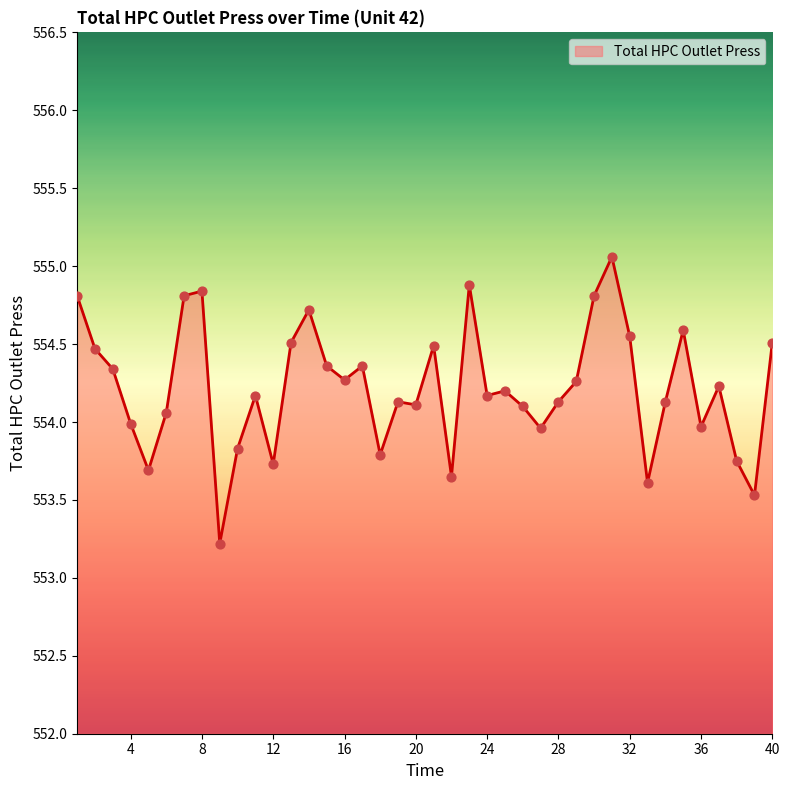

What is the smallest value displayed?

553.2